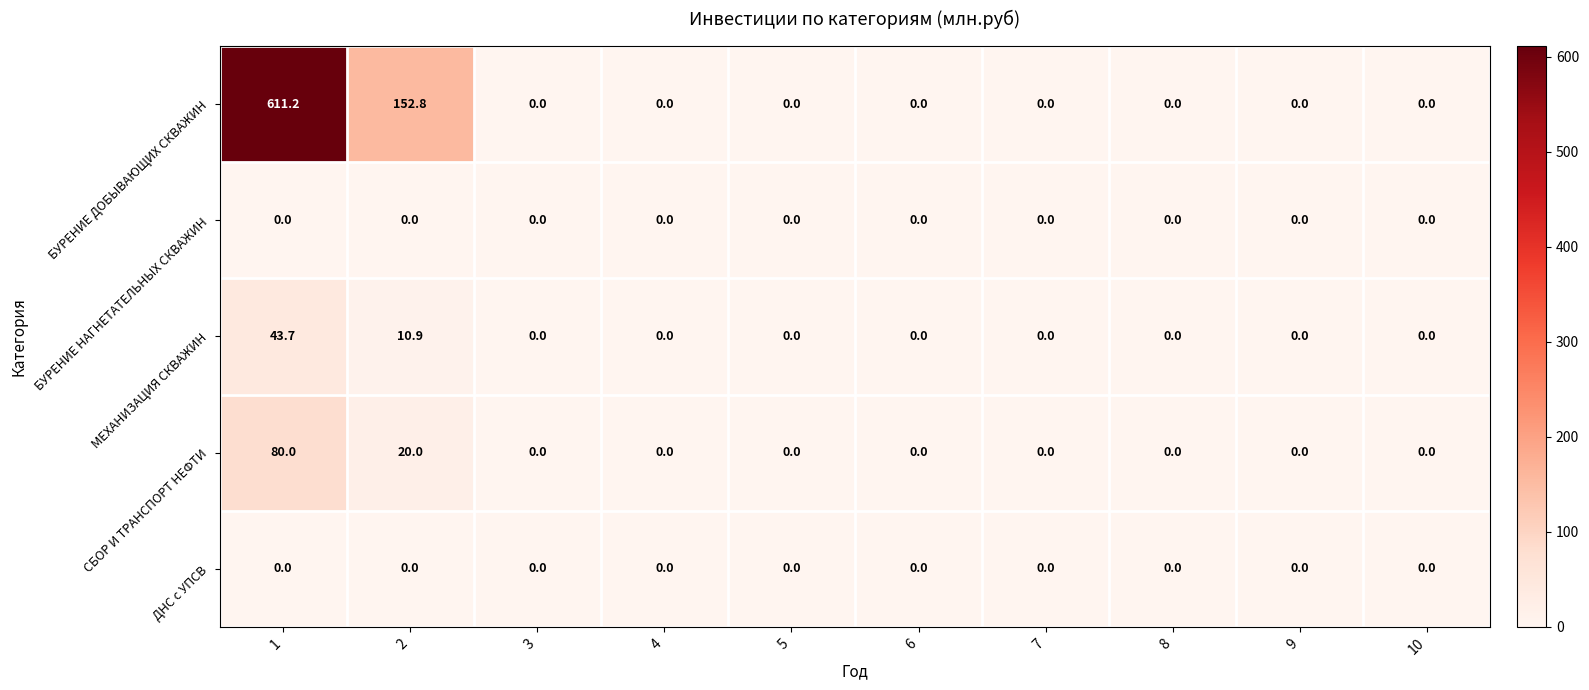

What is the greatest value displayed?

611.2